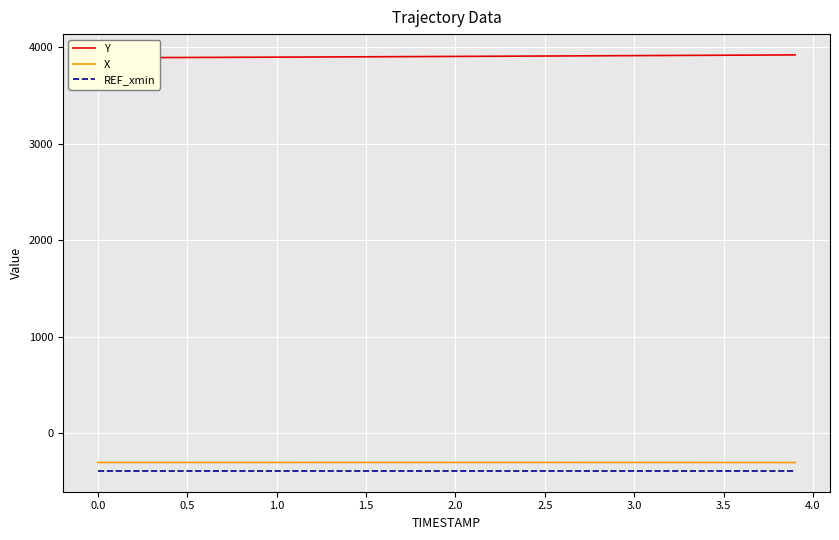

How many data points in X are less than -304?

23